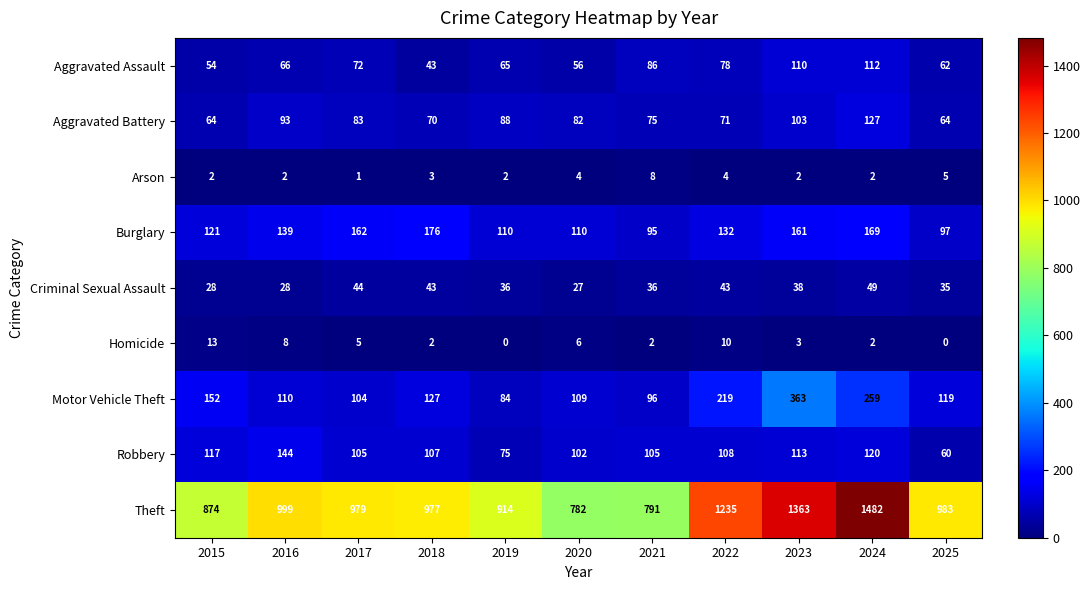

What is the difference between the highest and lowest values at 2025?

983